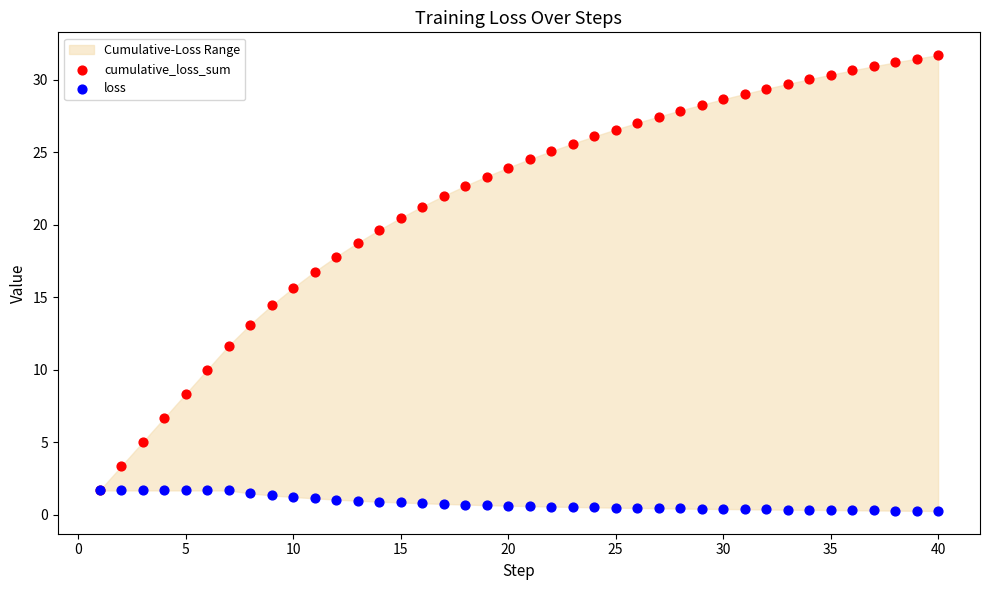

In the cumulative_loss_sum series, what Y value is closest to 16?

15.6